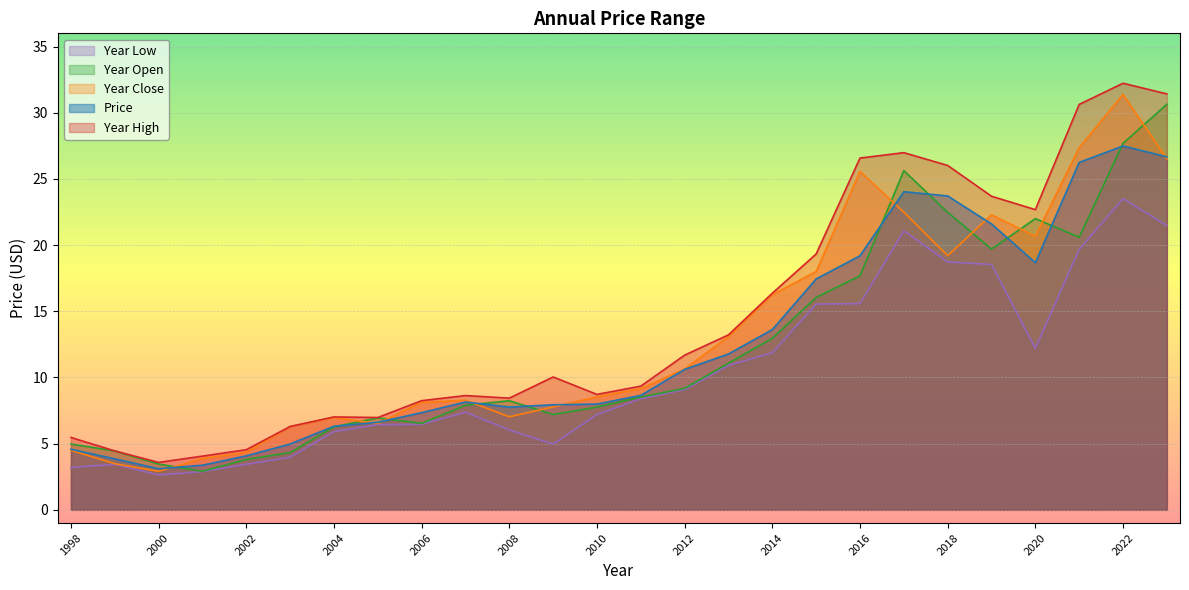

What is the value of the year_open point at the 19th from the left?

17.7